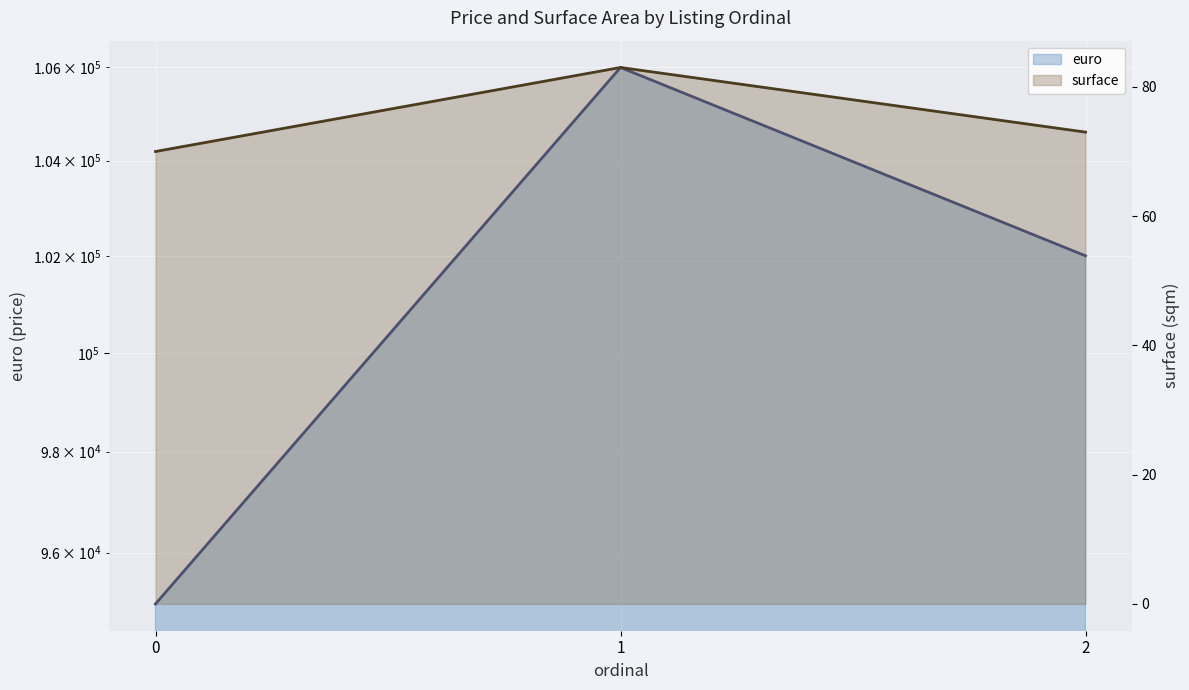

Which category has the highest value in the surface series?

1